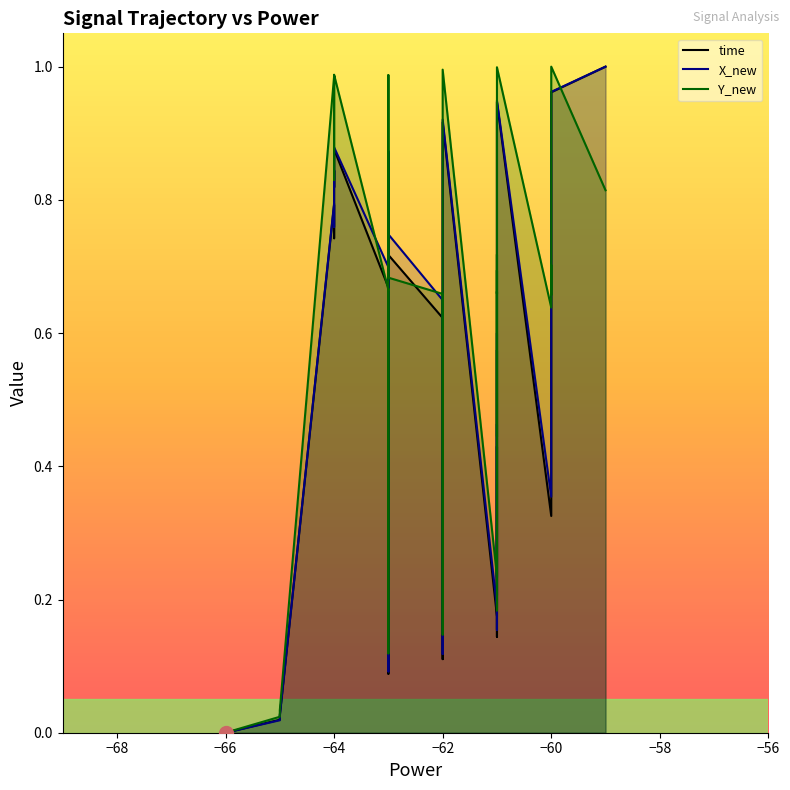

How many distinct data groups are displayed?

3